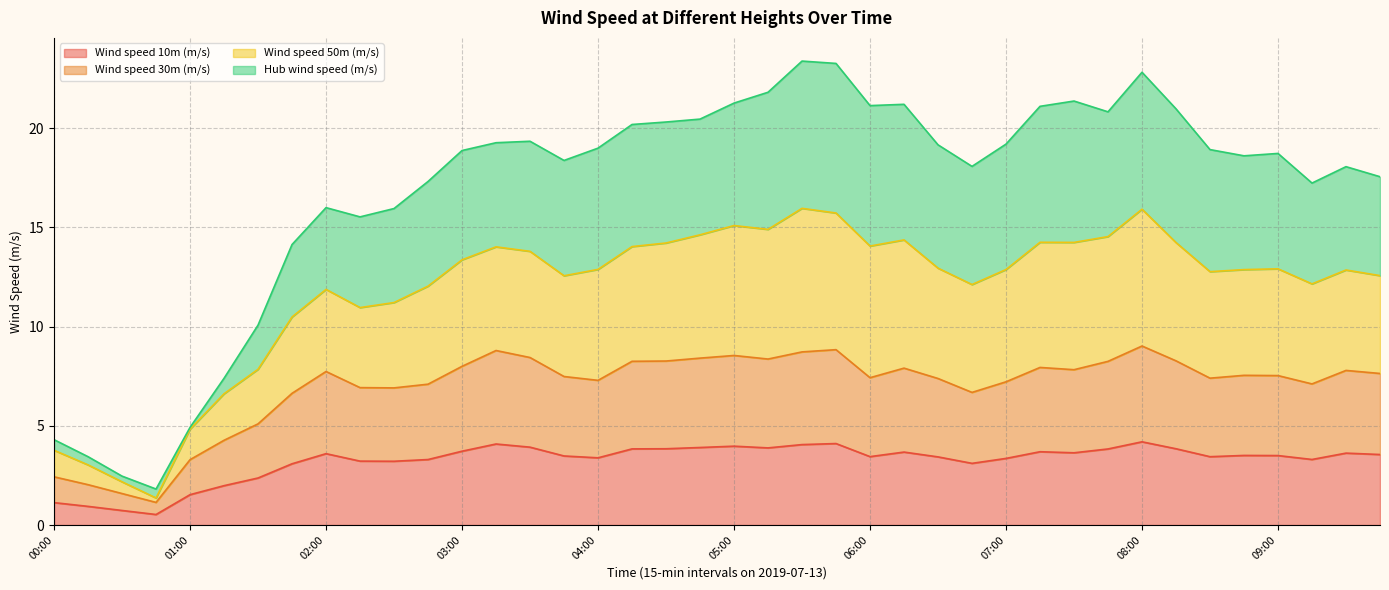

What is the spread (max minus min) of values at 08:15?

17.1